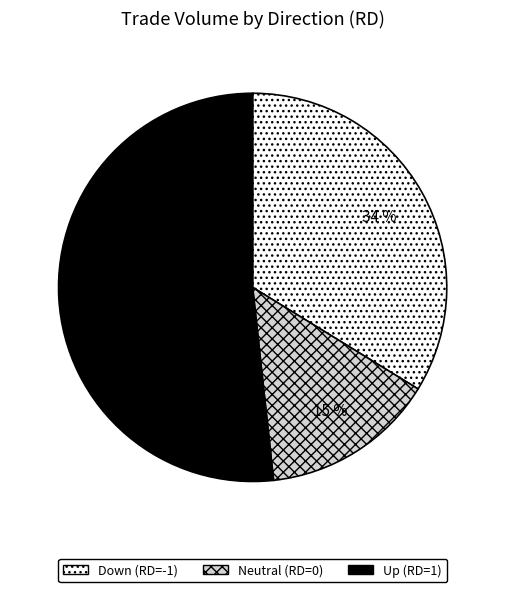

Is there a majority slice in this chart?

Yes